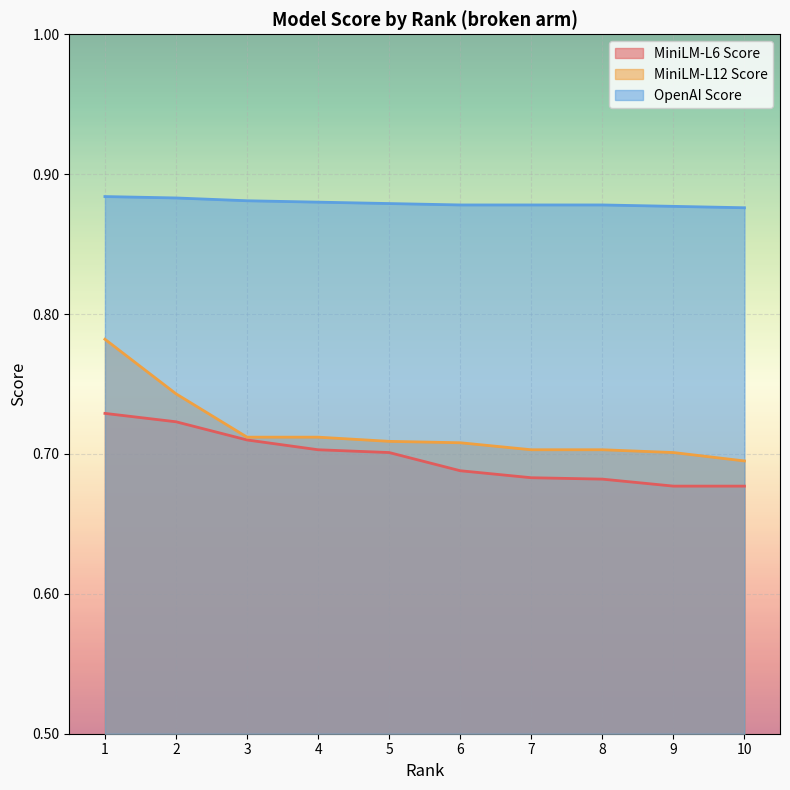

What is the sum of the OpenAI Score values at 3 and 4?

1.8